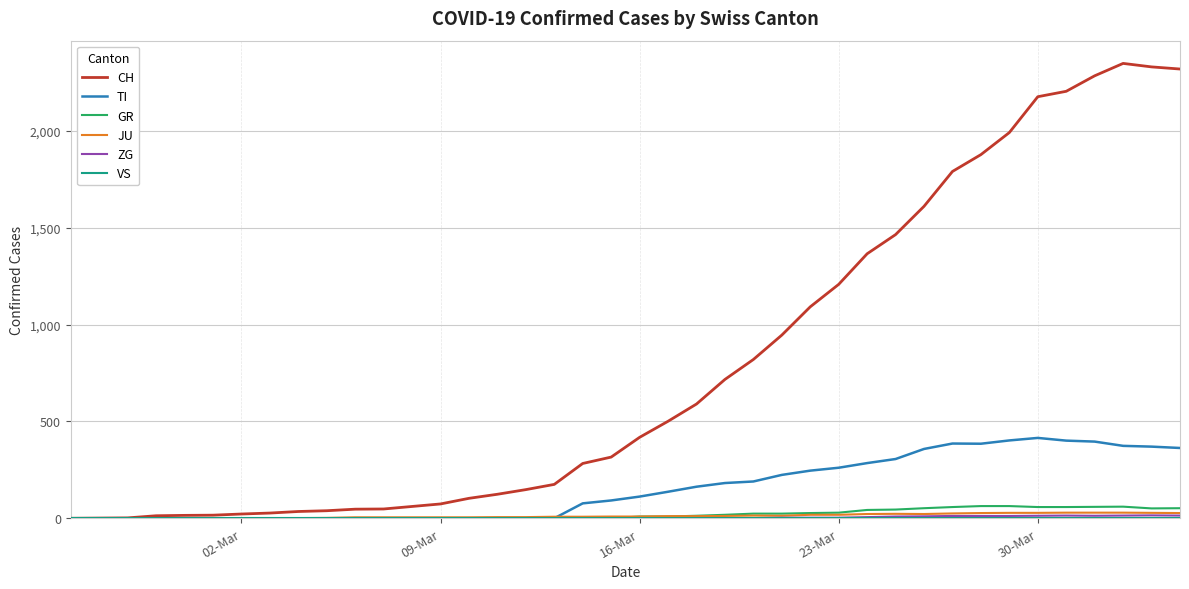

Which series has the largest range (max minus min)?

CH